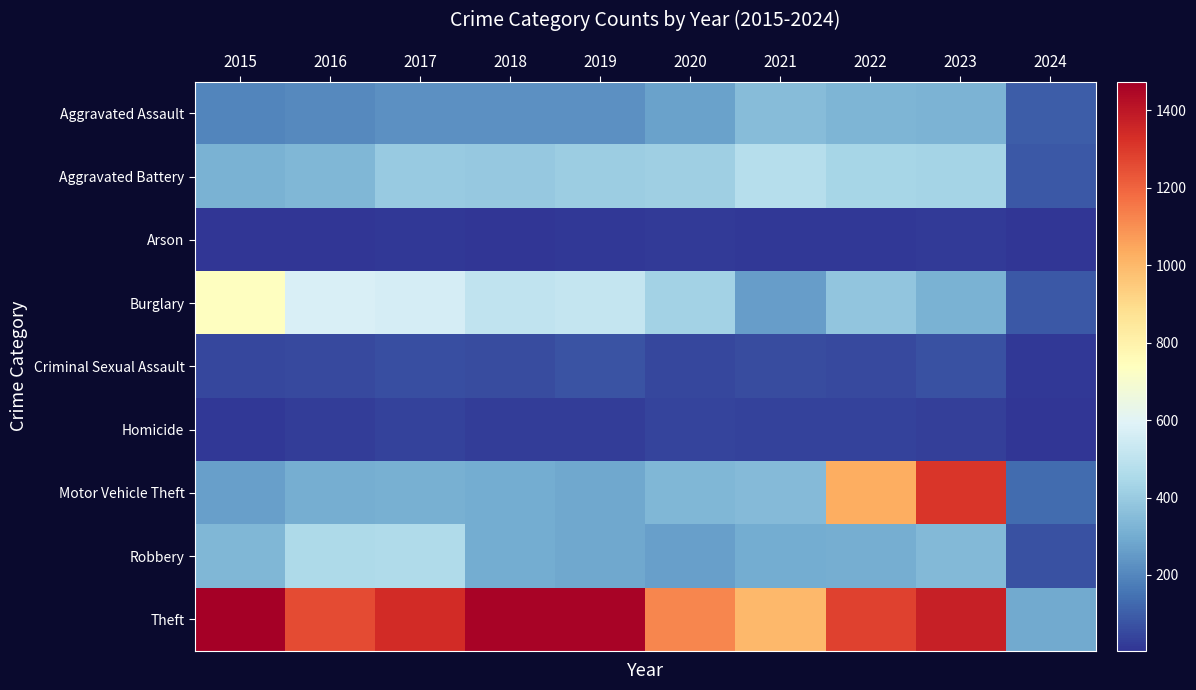

Which series changed the most between 2016 and 2023?

Motor Vehicle Theft